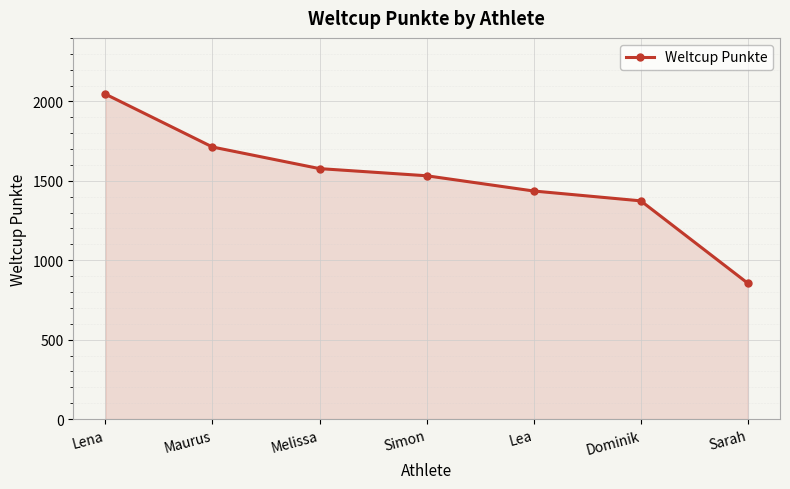

How many series are shown in this chart?

1